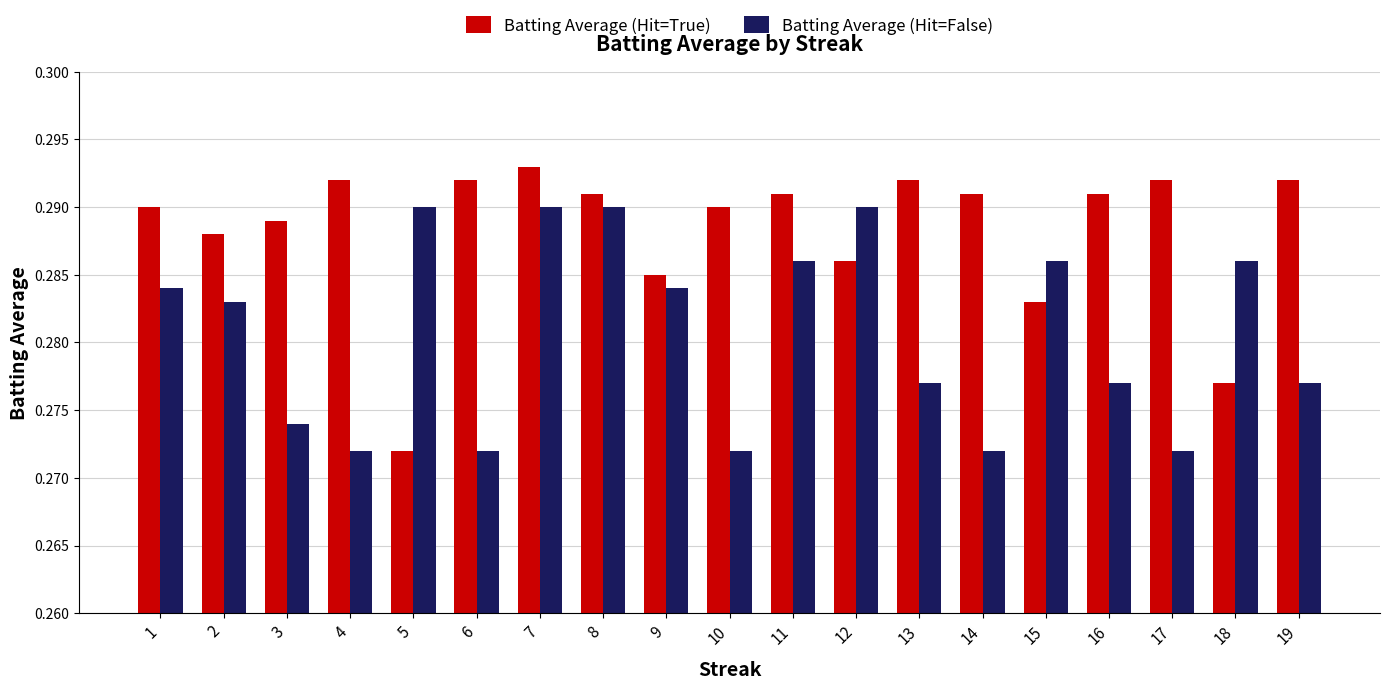

Which series has the widest spread of values?

Batting Average (Hit=True)